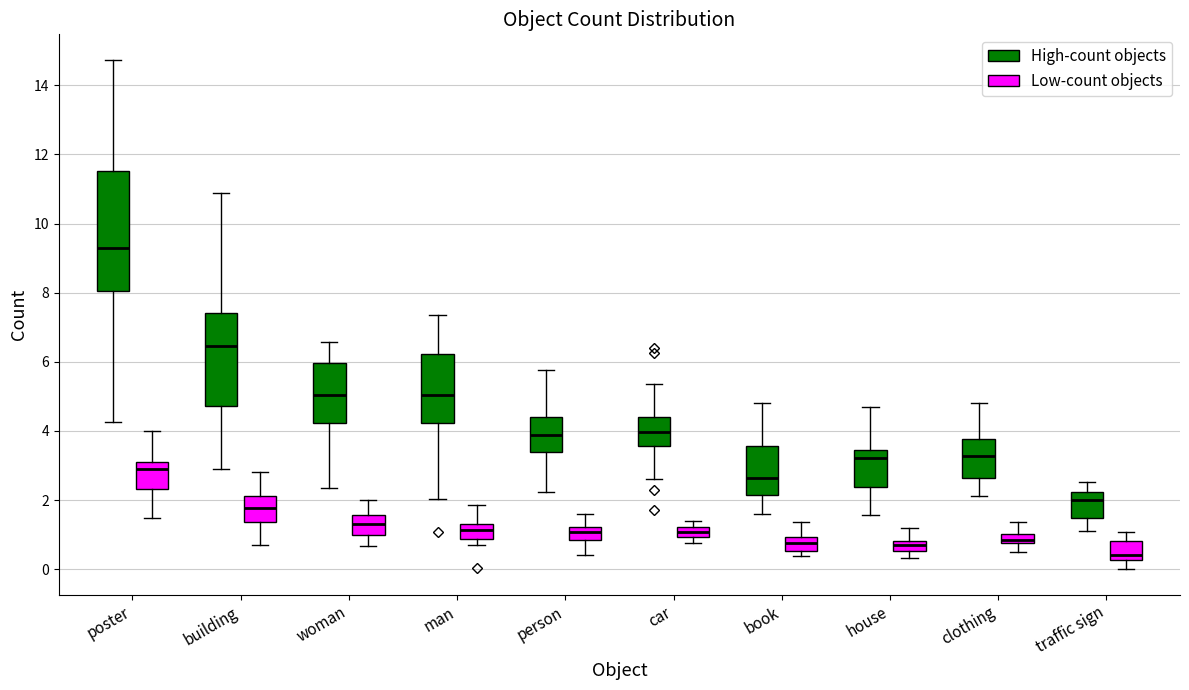

Which box's median line is the highest?

poster (High-count objects)